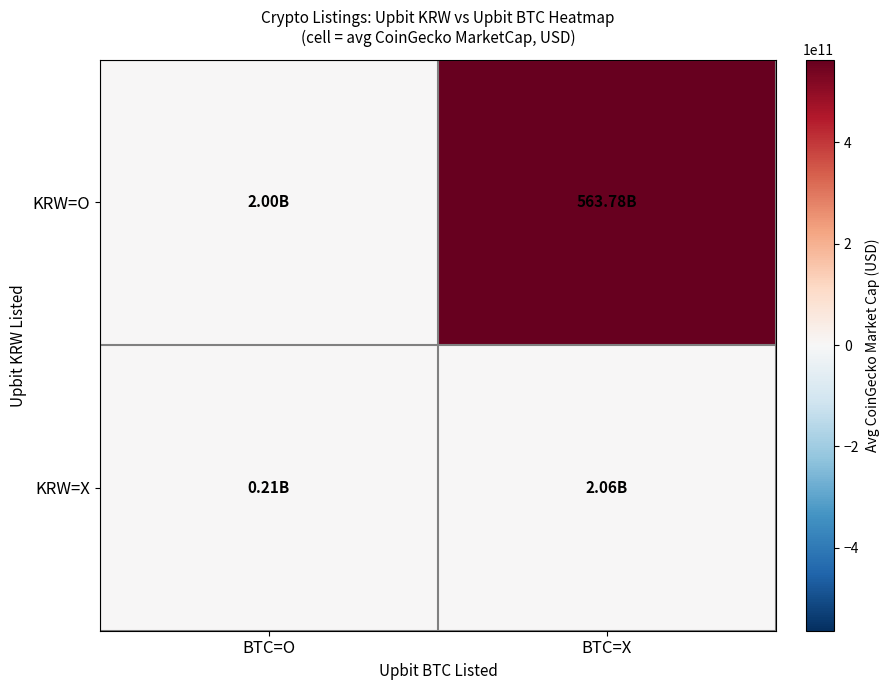

List the series in order of their peak value, lowest first.

KRW=X, KRW=O